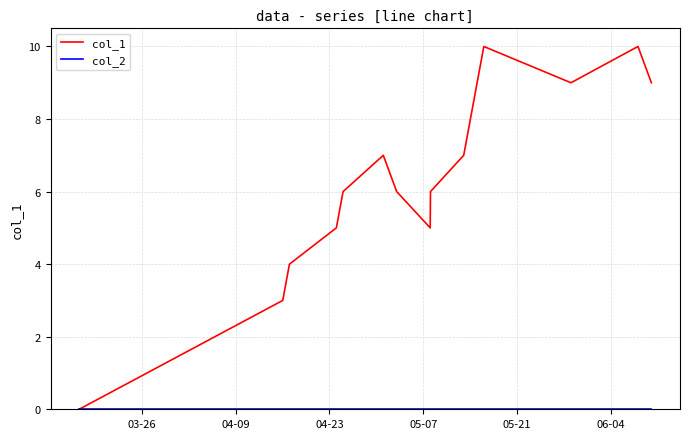

Which series has the largest total across all categories?

col_1